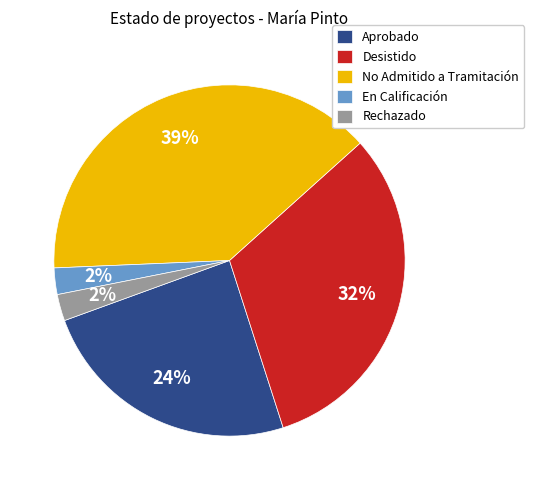

Approximately how many times larger is the value at Aprobado compared to Desistido?

0.8